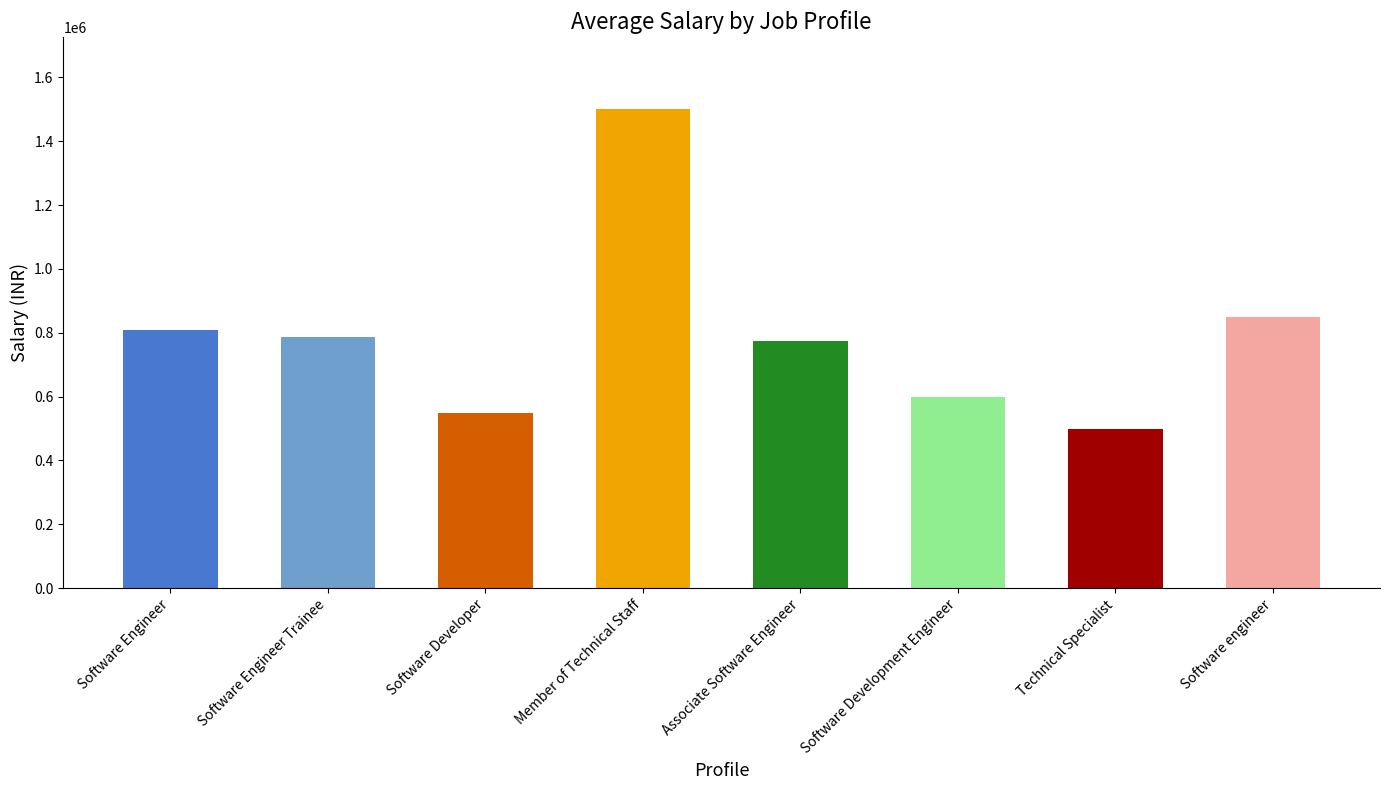

Where is the data nearest to the value 1000000?

Software engineer